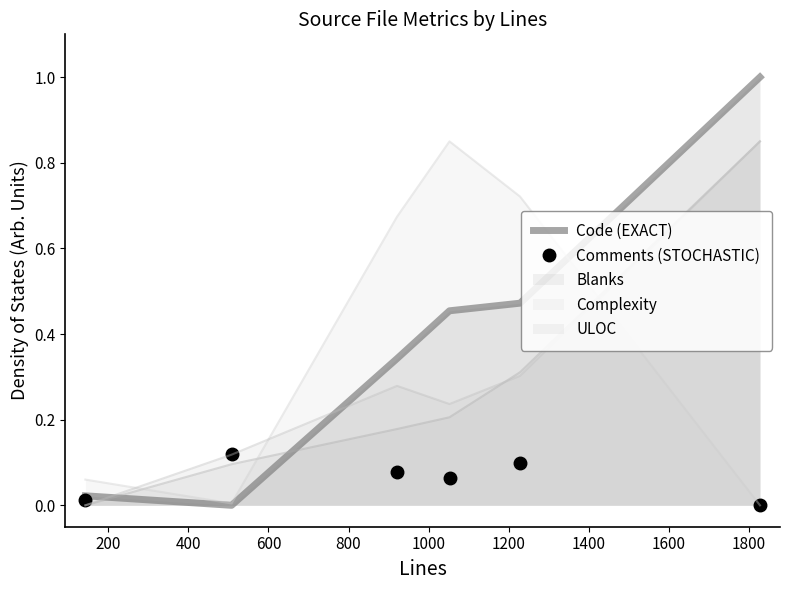

What is the maximum value shown in the chart?

1.0